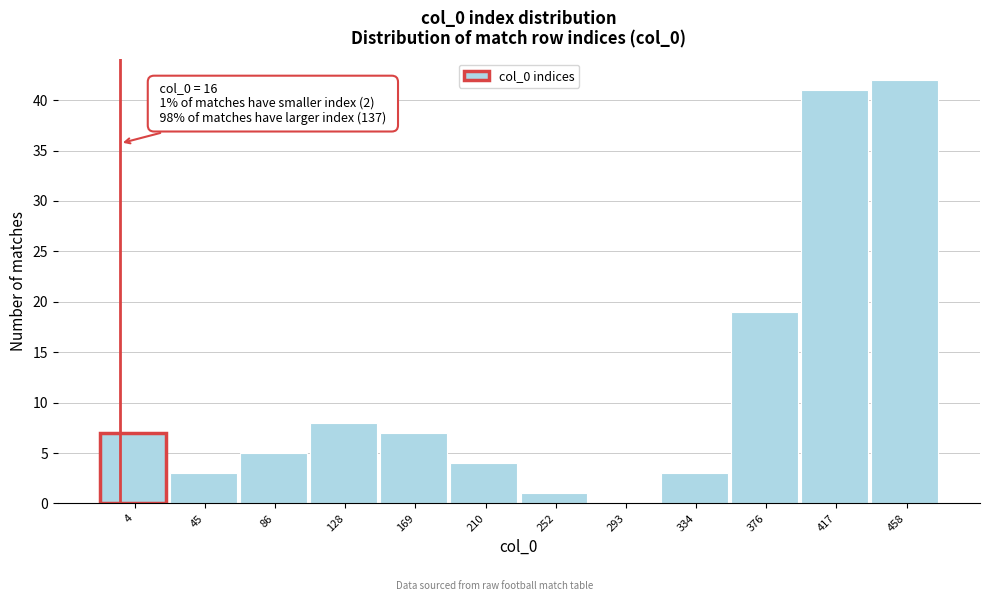

Reading left to right, list all the values displayed in this chart.

4=7	45=3	86=5	128=8	169=7	210=4	252=1	293=0	334=3	376=19	417=41	458=42